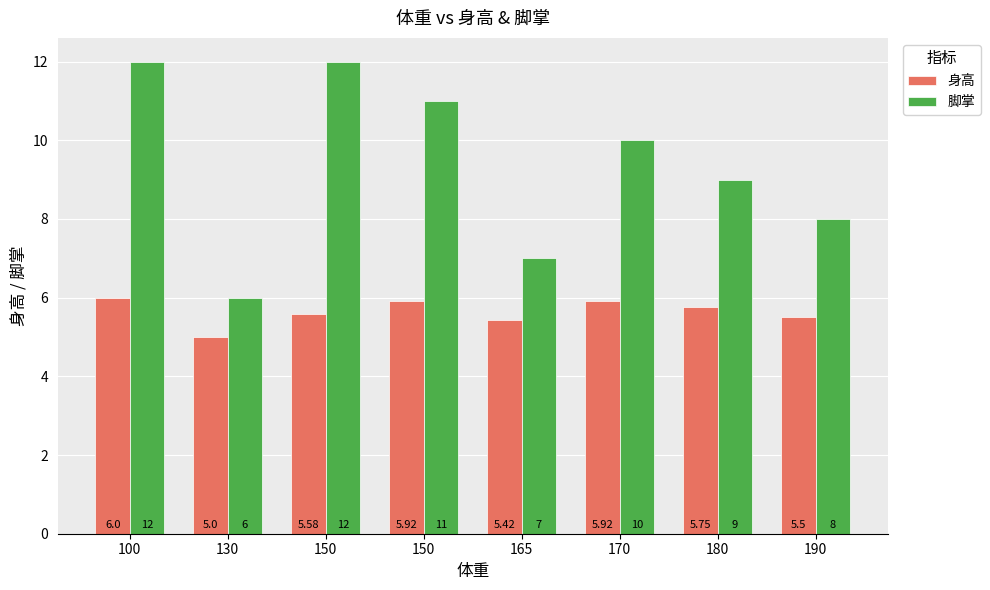

How many bars are there in total?

16